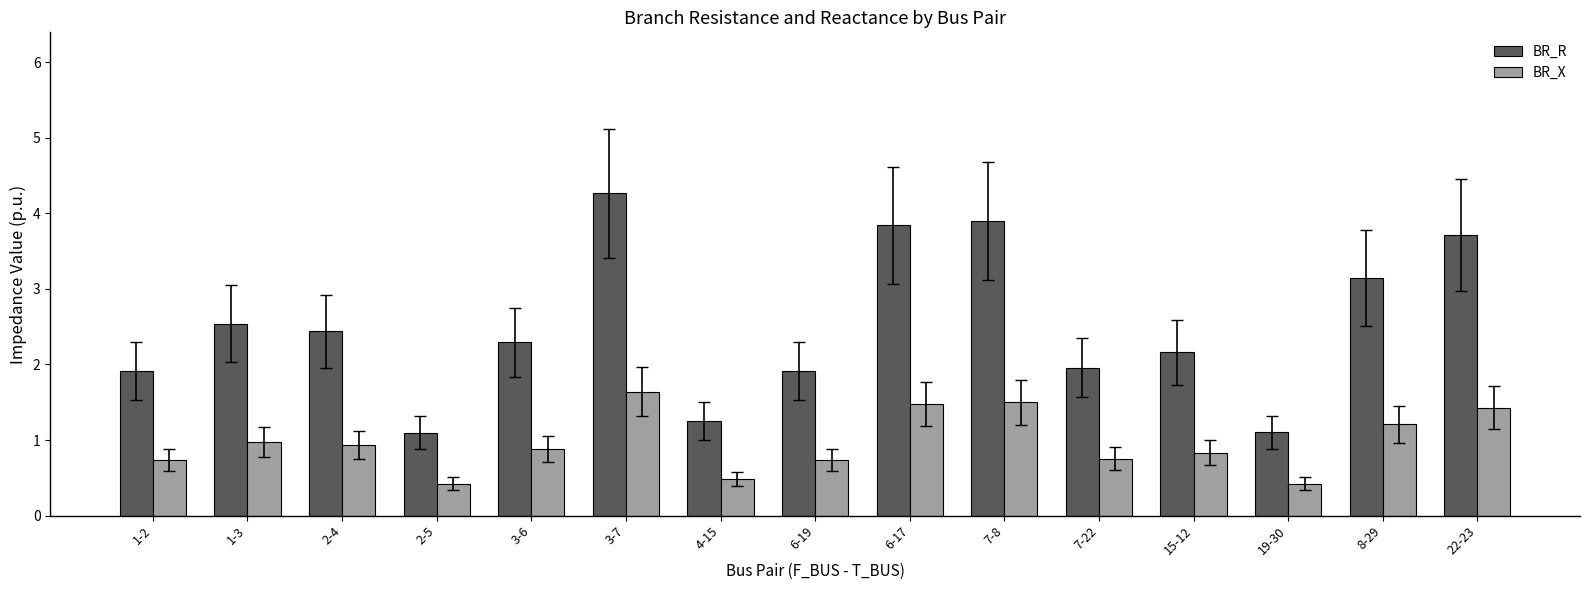

What is the average value of the BR_R series?

2.5